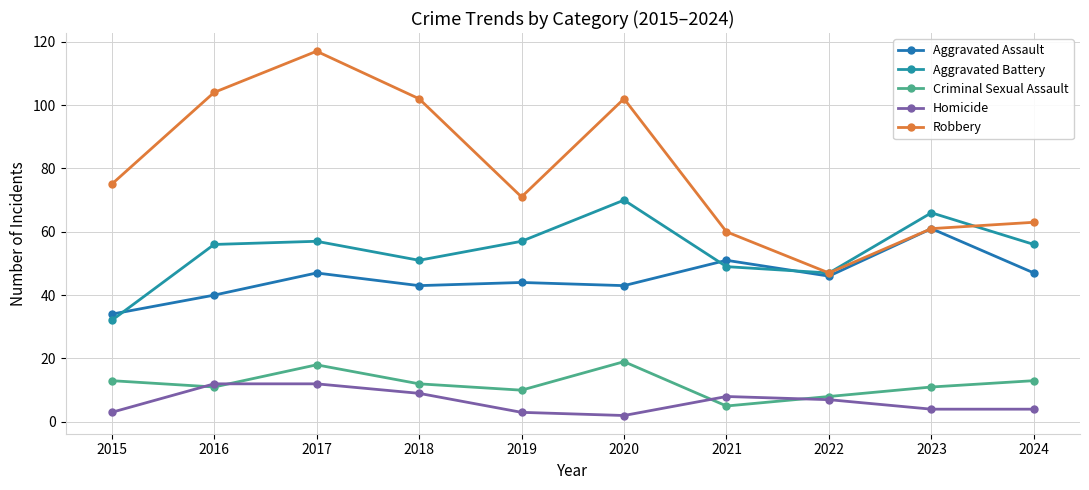

What are all the series names shown in the legend?

Aggravated Assault, Aggravated Battery, Criminal Sexual Assault, Homicide, Robbery